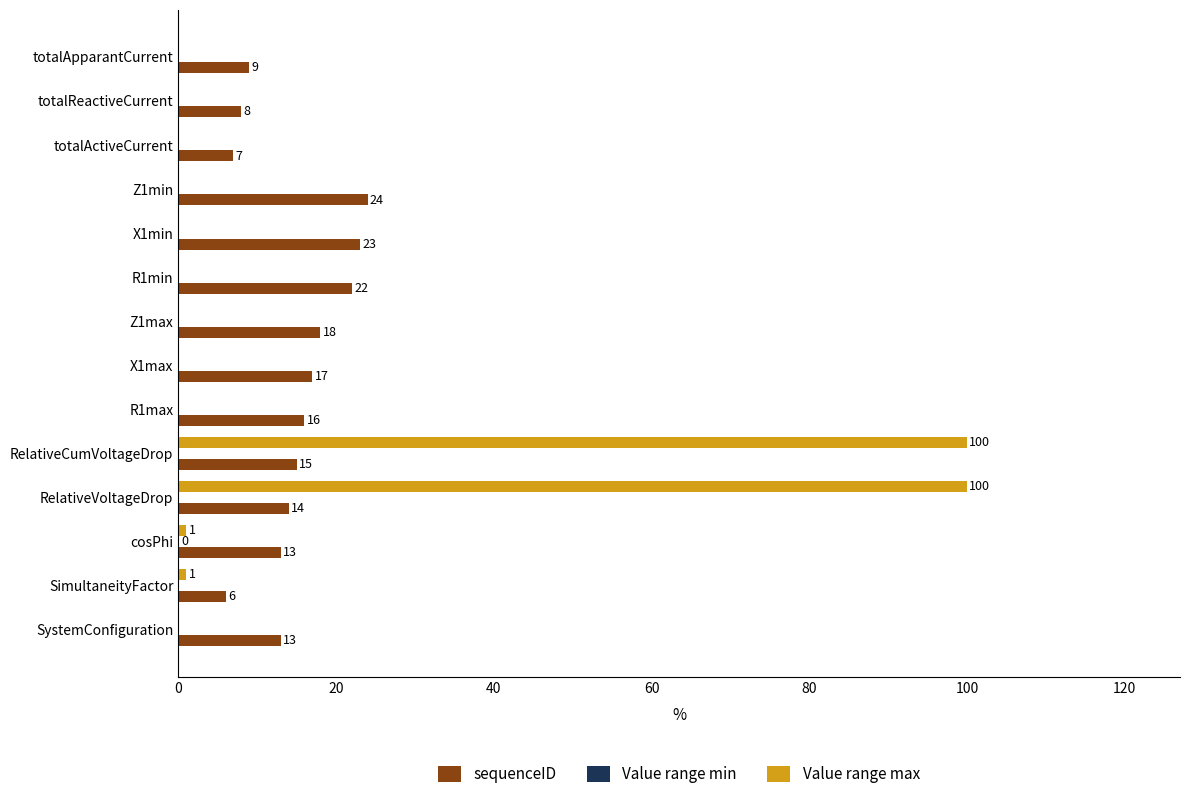

Is it true that sequenceID equals 4.5 at cosPhi?

False